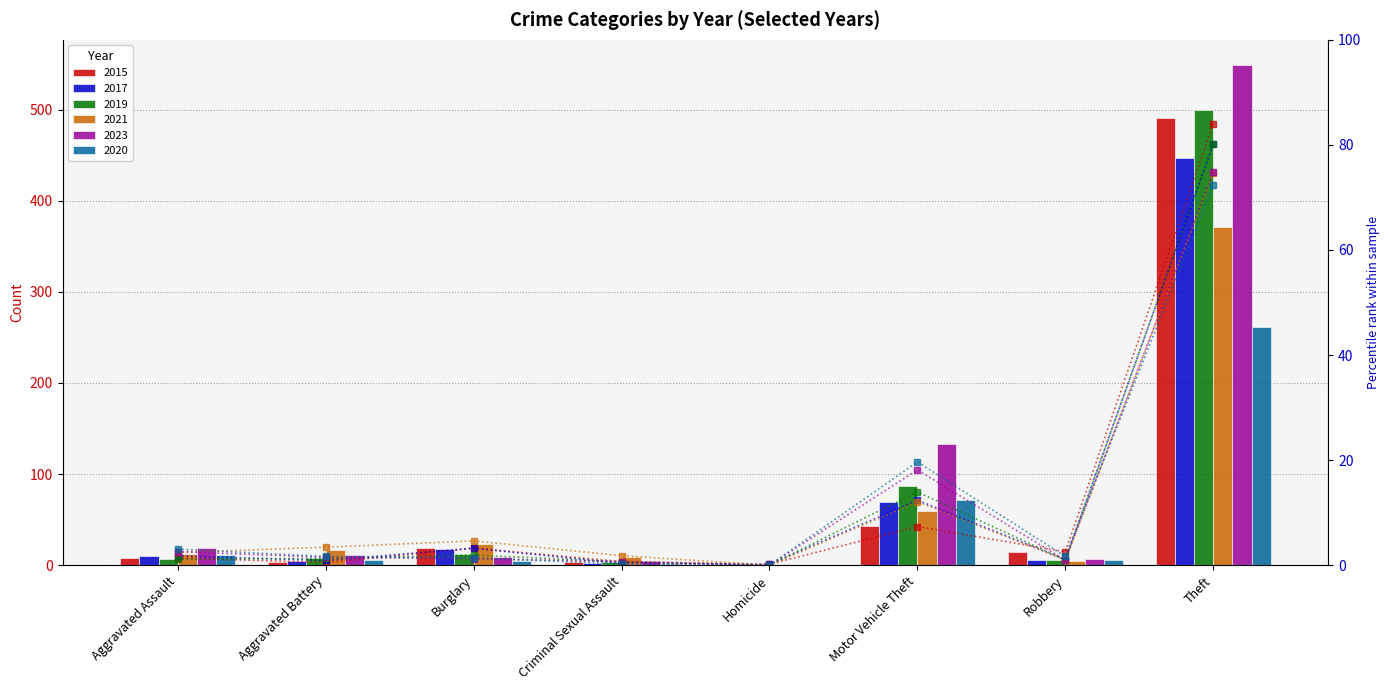

Does the chart contain stacked bars?

No